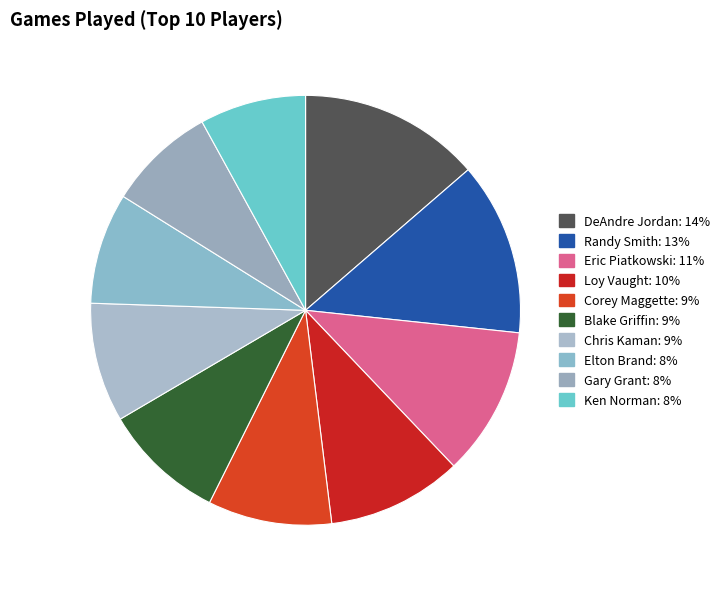

Is it true that Randy Smith is 13% of the pie?

True